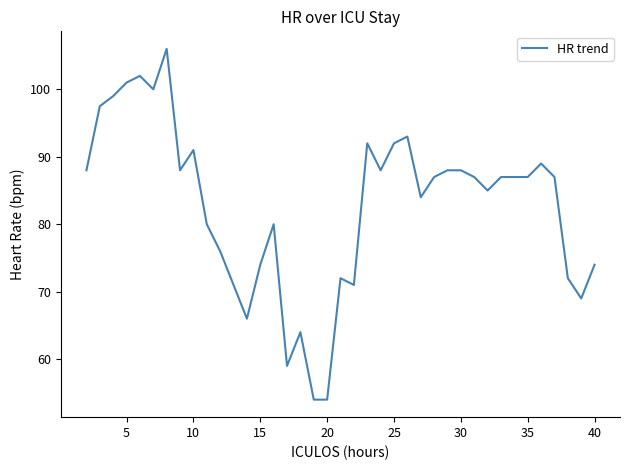

Is this an area chart (filled region under the line)?

No